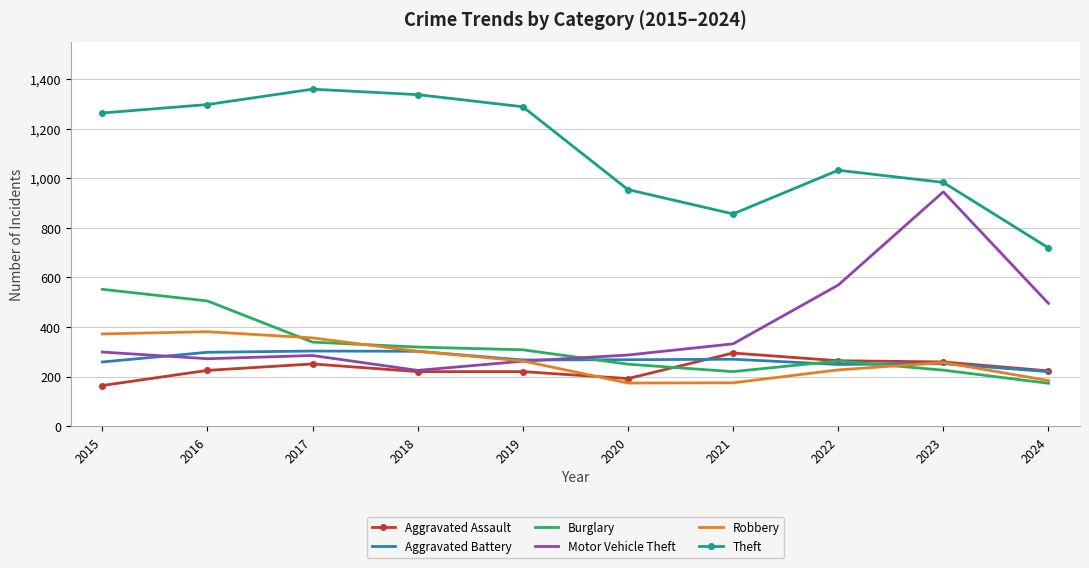

The value of Robbery at 2015 is 372. True or false?

True